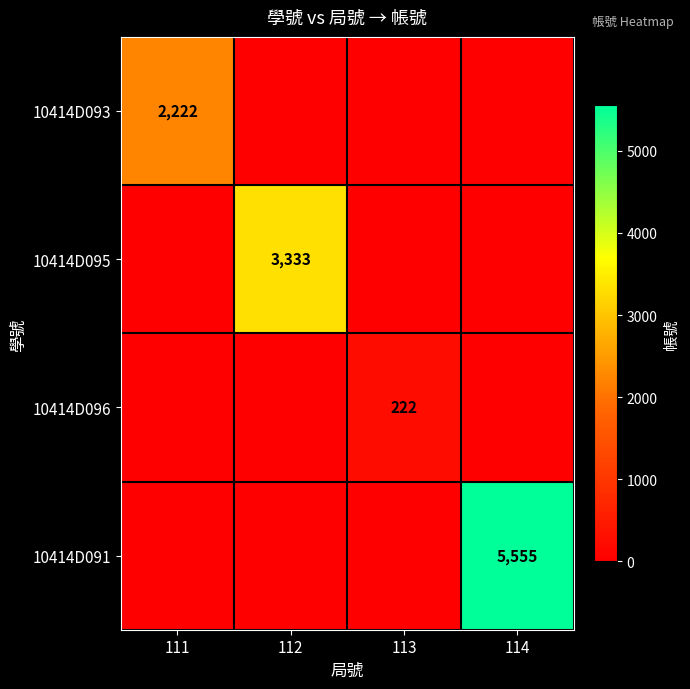

True or false: 10414D095 has a value of 3333 at 112.

True